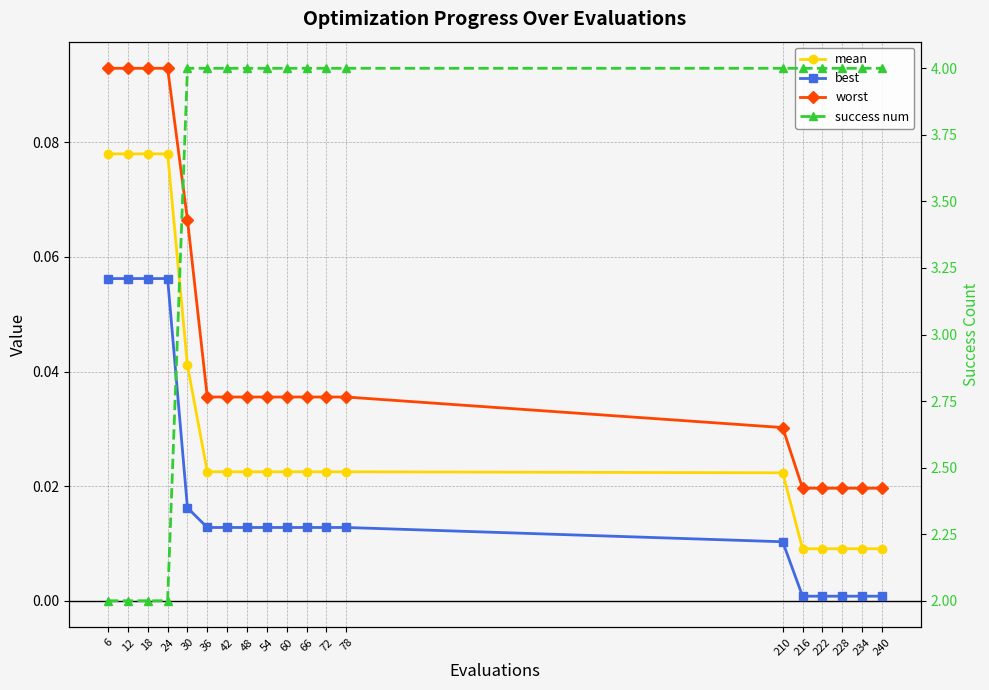

List the series in order of their peak value, highest first.

success num, worst, mean, best